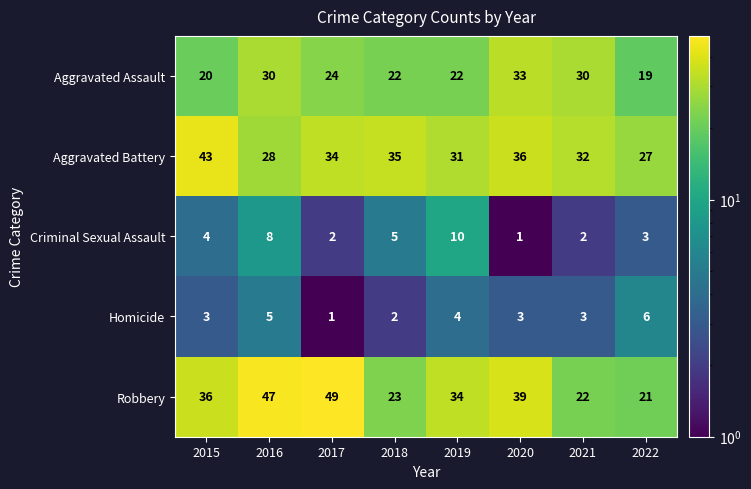

How many data points does each series have?

8